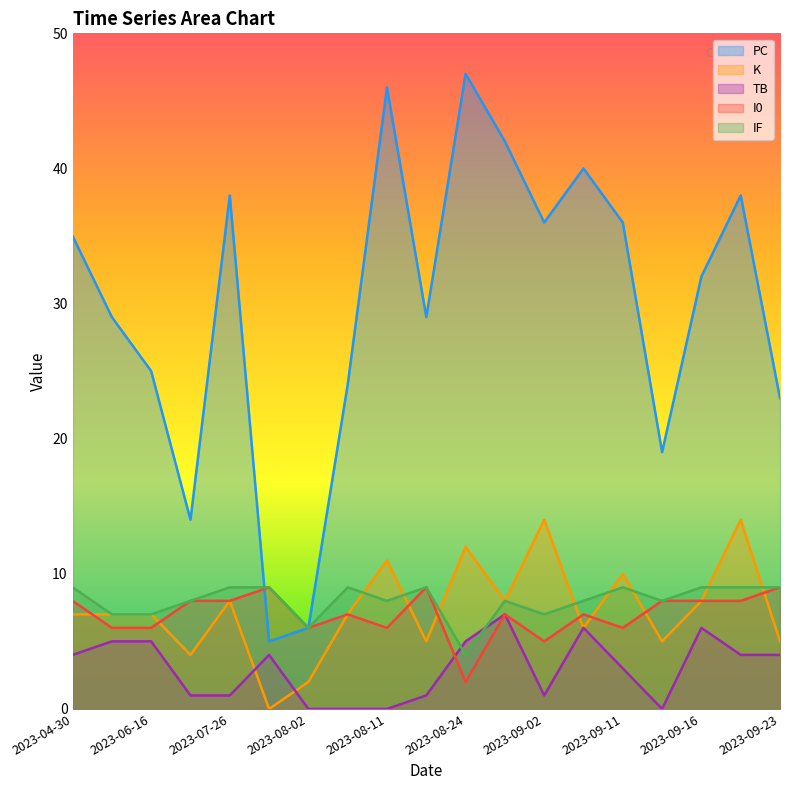

Reading left to right, list all the values displayed in this chart.

PC: 2023-04-30=35	2023-06-13=29	2023-06-16=25	2023-06-26=14	2023-07-26=38	2023-07-29=5	2023-08-02=6	2023-08-08=24	2023-08-11=46	2023-08-16=29	2023-08-24=47	2023-08-28=42	2023-09-02=36	2023-09-03=40	2023-09-11=36	2023-09-14=19	2023-09-16=32	2023-09-20=38	2023-09-23=23
K: 2023-04-30=7	2023-06-13=7	2023-06-16=7	2023-06-26=4	2023-07-26=8	2023-07-29=0	2023-08-02=2	2023-08-08=7	2023-08-11=11	2023-08-16=5	2023-08-24=12	2023-08-28=8	2023-09-02=14	2023-09-03=6	2023-09-11=10	2023-09-14=5	2023-09-16=8	2023-09-20=14	2023-09-23=5
TB: 2023-04-30=4	2023-06-13=5	2023-06-16=5	2023-06-26=1	2023-07-26=1	2023-07-29=4	2023-08-02=0	2023-08-08=0	2023-08-11=0	2023-08-16=1	2023-08-24=5	2023-08-28=7	2023-09-02=1	2023-09-03=6	2023-09-11=3	2023-09-14=0	2023-09-16=6	2023-09-20=4	2023-09-23=4
I0: 2023-04-30=8	2023-06-13=6	2023-06-16=6	2023-06-26=8	2023-07-26=8	2023-07-29=9	2023-08-02=6	2023-08-08=7	2023-08-11=6	2023-08-16=9	2023-08-24=2	2023-08-28=7	2023-09-02=5	2023-09-03=7	2023-09-11=6	2023-09-14=8	2023-09-16=8	2023-09-20=8	2023-09-23=9
IF: 2023-04-30=9	2023-06-13=7	2023-06-16=7	2023-06-26=8	2023-07-26=9	2023-07-29=9	2023-08-02=6	2023-08-08=9	2023-08-11=8	2023-08-16=9	2023-08-24=4	2023-08-28=8	2023-09-02=7	2023-09-03=8	2023-09-11=9	2023-09-14=8	2023-09-16=9	2023-09-20=9	2023-09-23=9